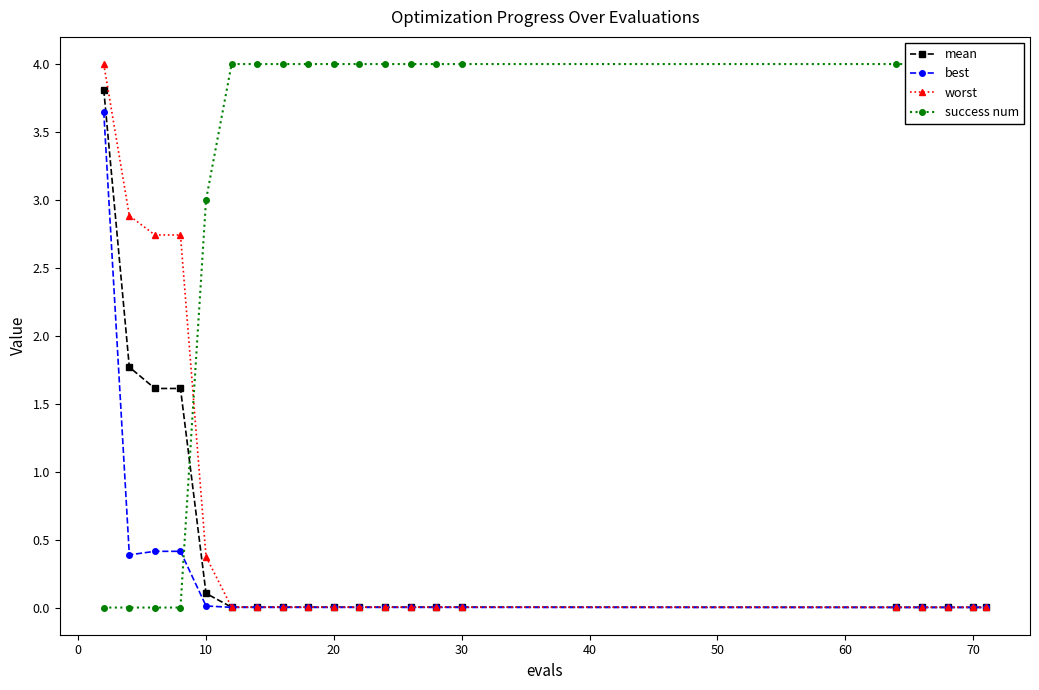

How many data points does each series have?

20